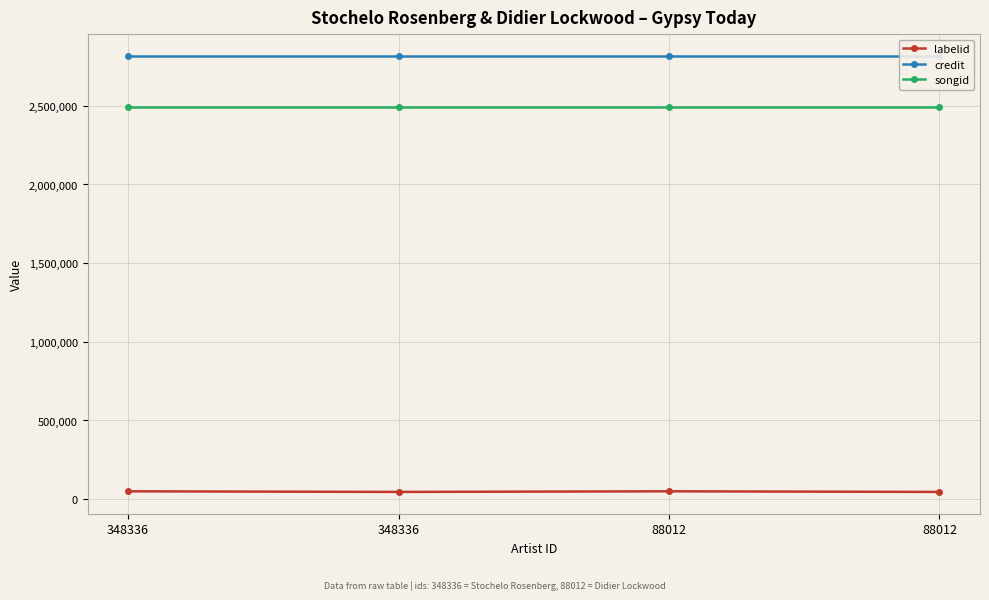

True or false: labelid and songid intersect in this chart.

False